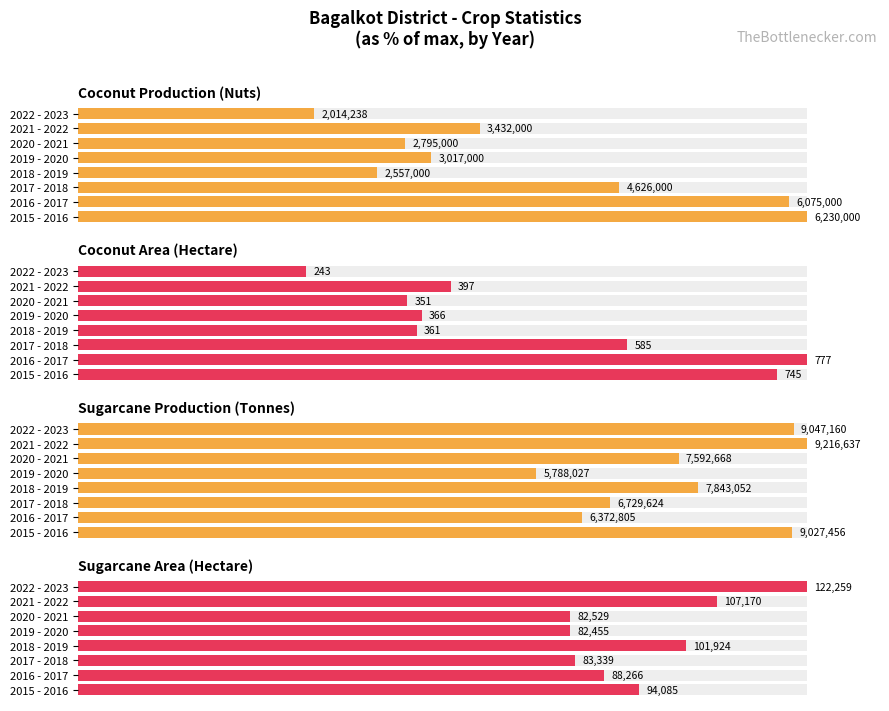

True or false: Coconut Production (Nuts) has a value of 8.8 at 2022 - 2023.

False